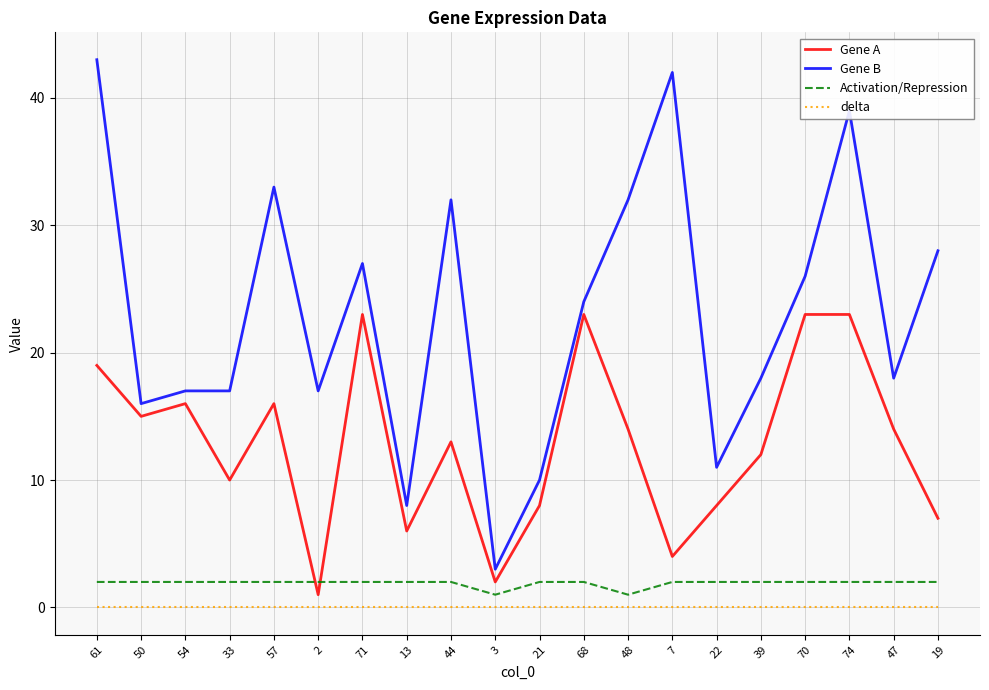

What position from the left is 74?

18